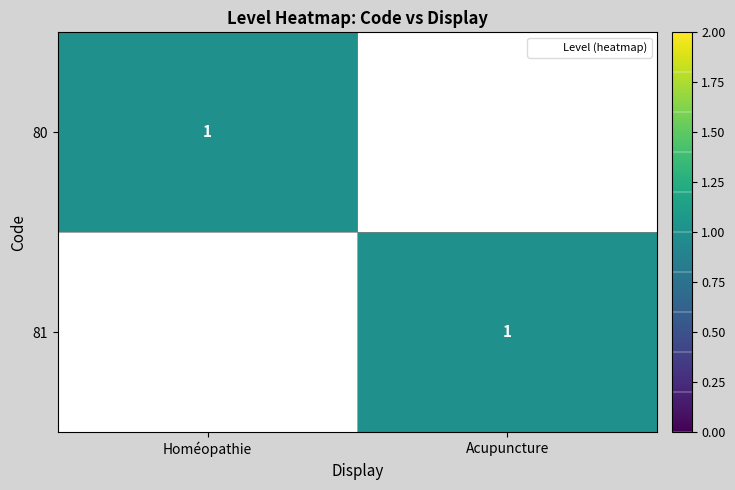

Which category has the highest value in the 80 series?

Homéopathie